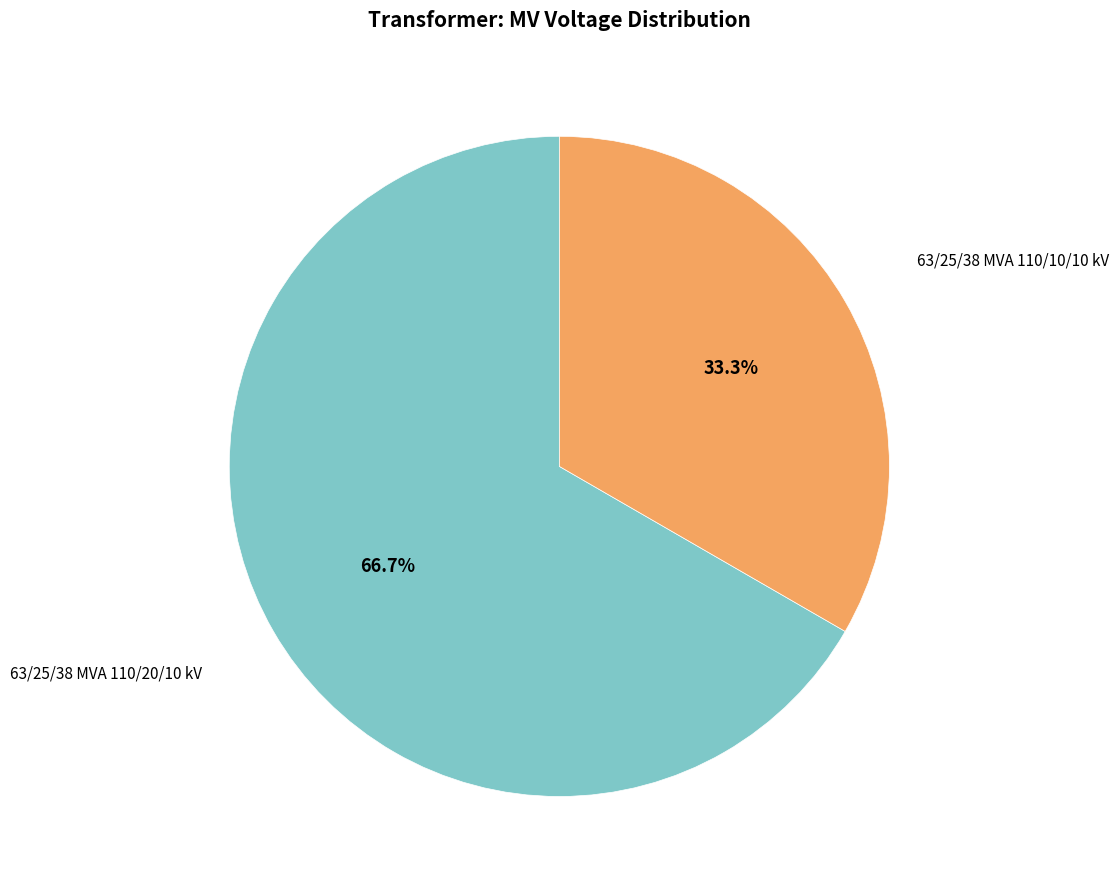

Between 63/25/38 MVA 110/20/10 kV and 63/25/38 MVA 110/10/10 kV, which is larger?

63/25/38 MVA 110/20/10 kV